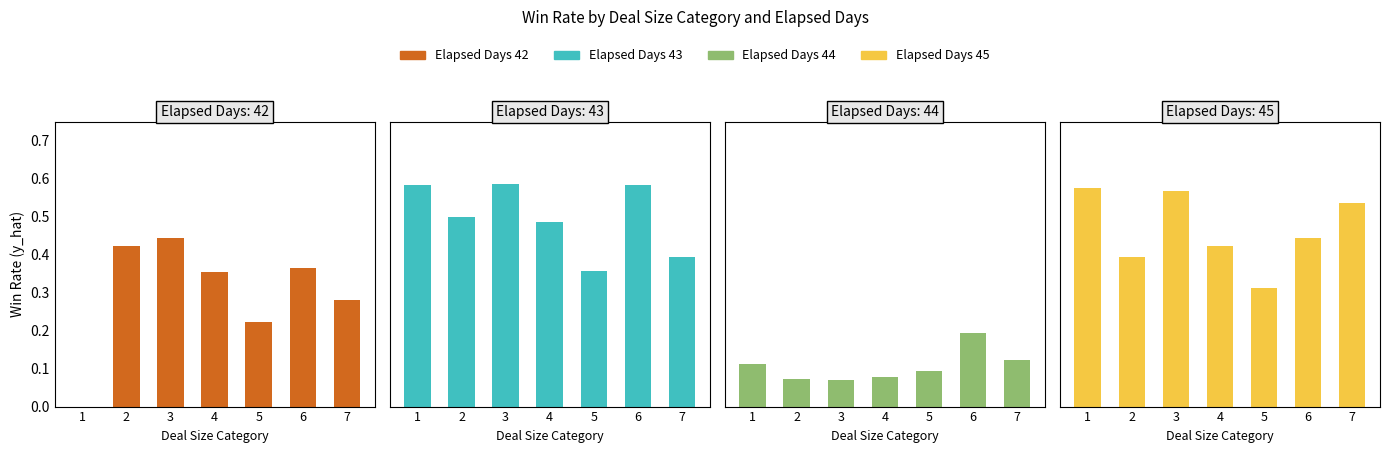

Between 2 and 4, which is larger?

2